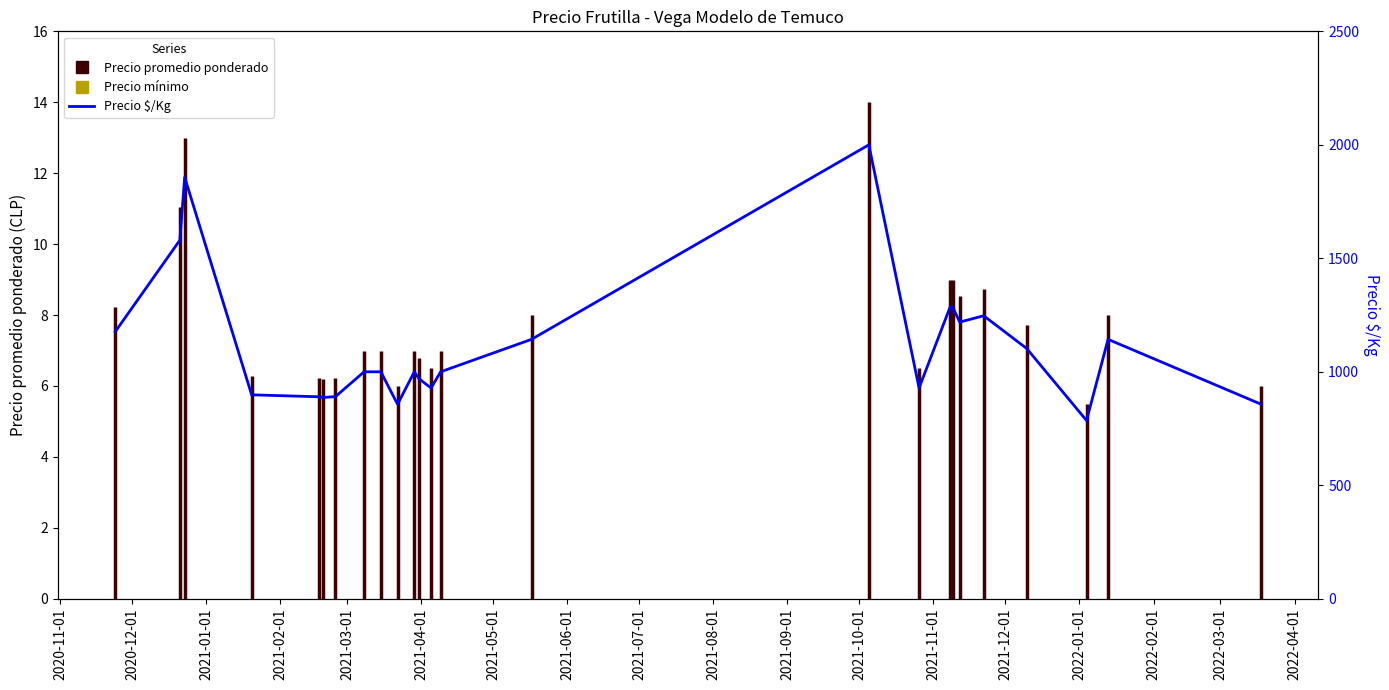

What is the value of the 5th point from the left?

890.0